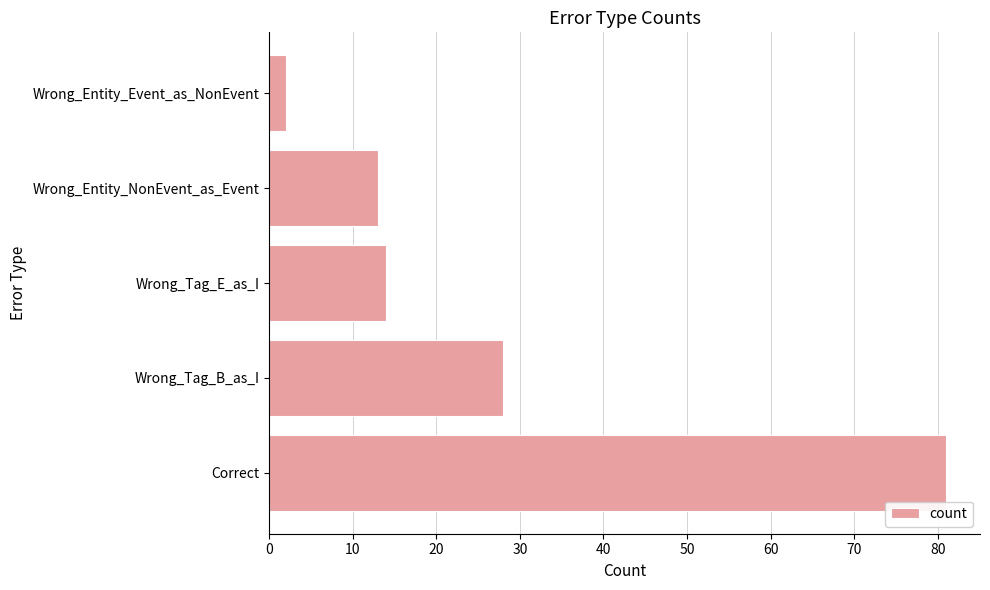

Reading bottom to top, what are all the values shown in this chart?

Correct=81	Wrong_Tag_B_as_I=28	Wrong_Tag_E_as_I=14	Wrong_Entity_NonEvent_as_Event=13	Wrong_Entity_Event_as_NonEvent=2